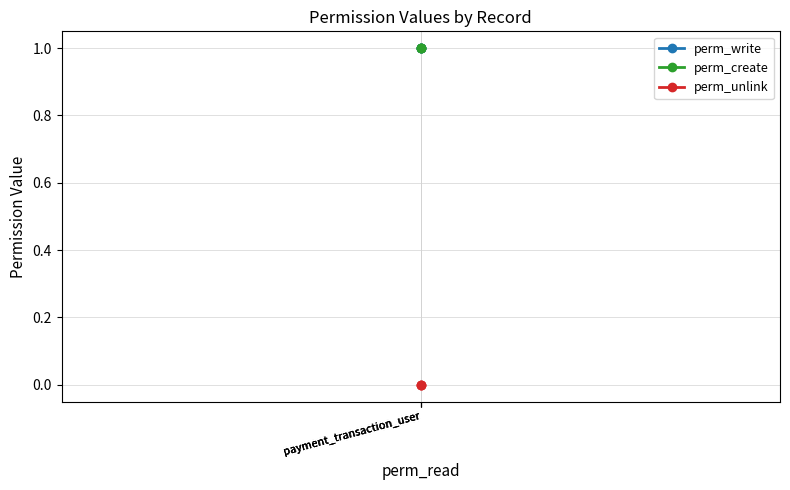

Which series changed the most between payment_transaction_user and payment_transaction_user?

perm_write